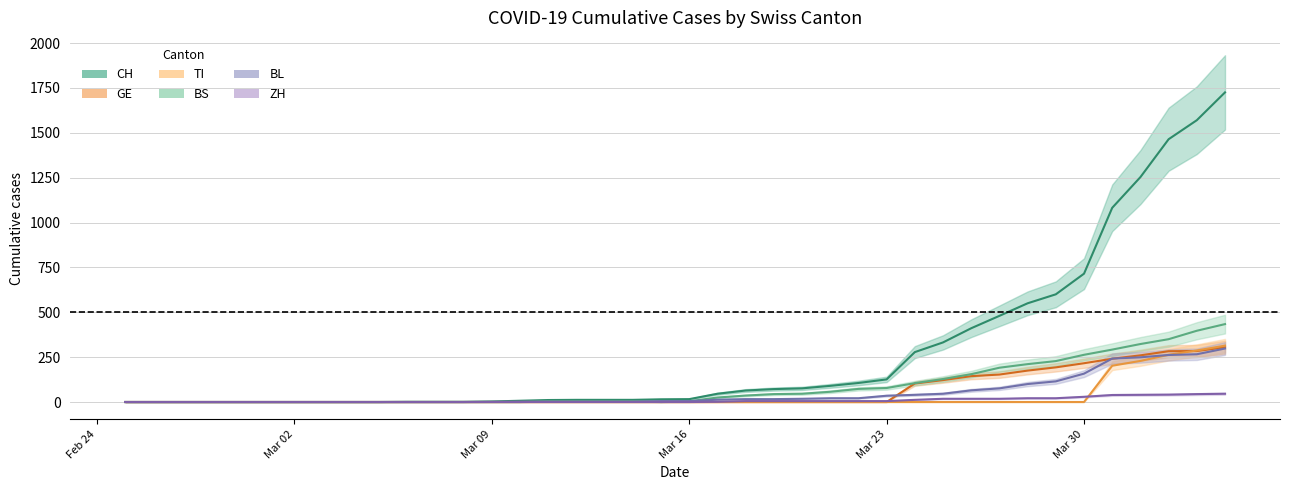

Which series has the largest total across all categories?

CH